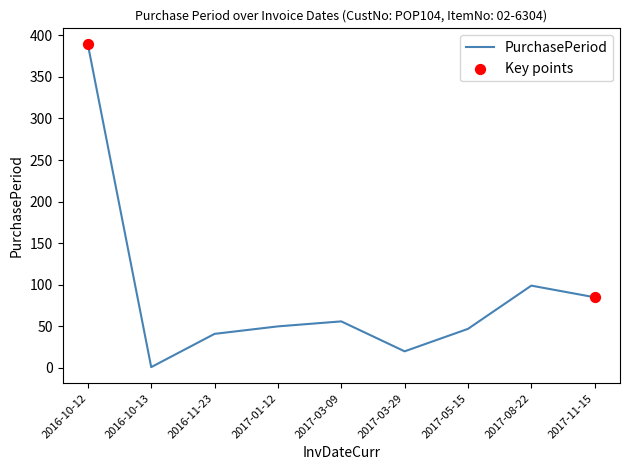

Which has a higher value, 2017-05-15 or 2017-03-09?

2017-03-09